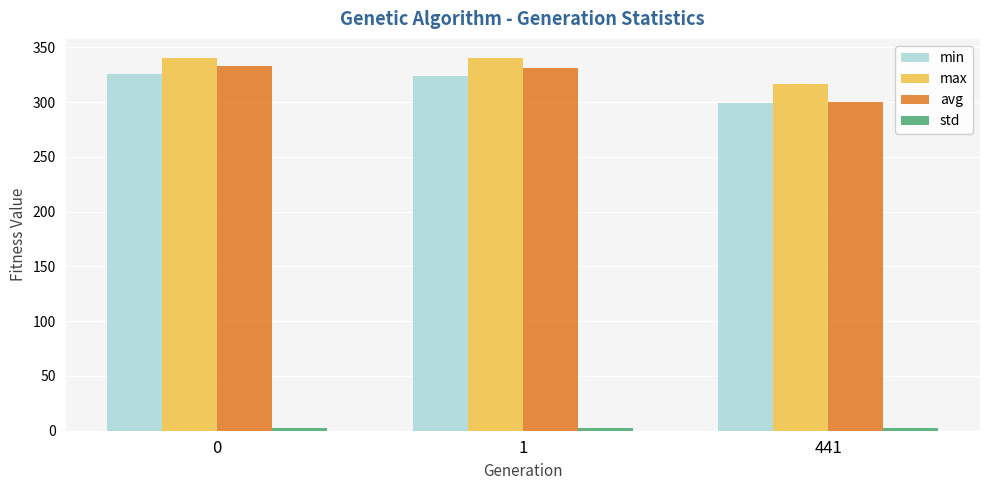

How many values in the avg series exceed 331?

2